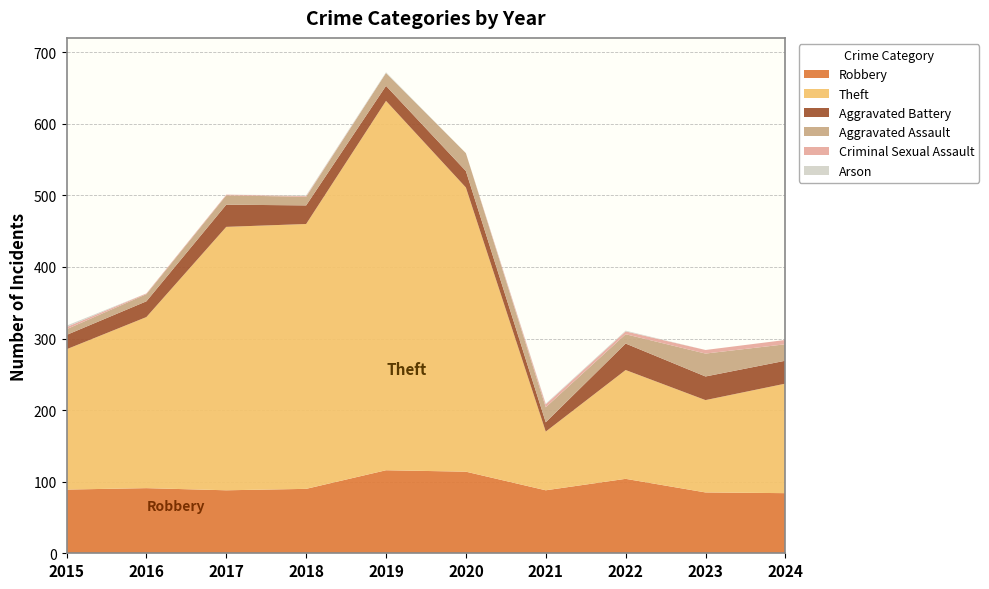

Reading left to right, transcribe all the data shown in this chart.

Robbery: 89	91	88	90	116	114	88	104	85	84
Theft: 196	239	368	370	516	397	82	152	129	153
Aggravated Battery: 20	22	31	26	21	23	13	37	33	32
Aggravated Assault: 8	10	13	12	18	25	21	13	32	23
Criminal Sexual Assault: 3	1	1	1	0	0	4	4	5	6
Arson: 2	0	0	1	1	0	1	1	0	0